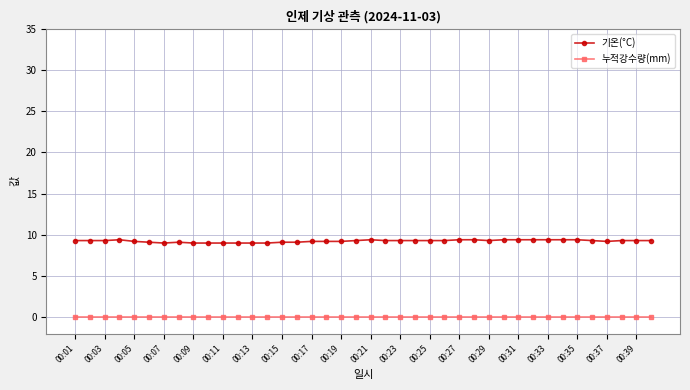

True or false: 기온(°C) has more than 0 interior local peaks.

True